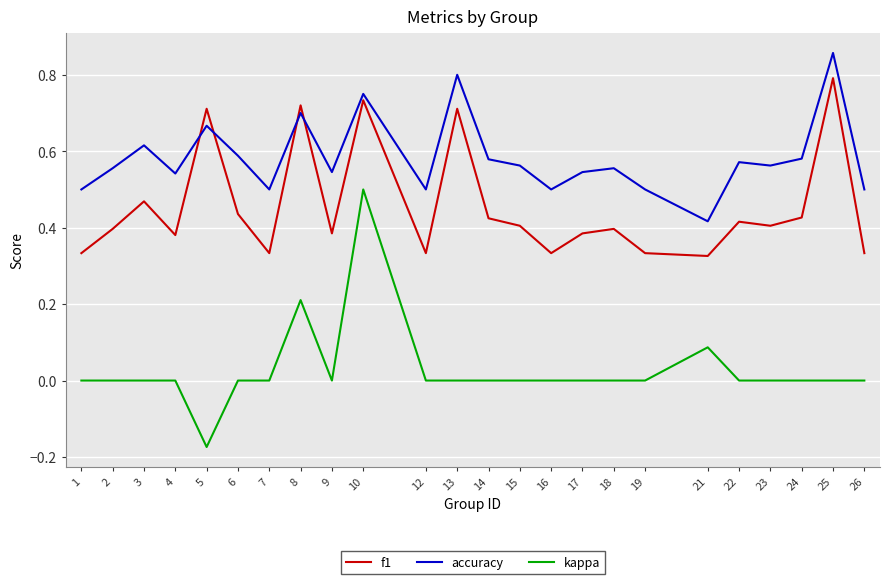

Which series has the largest range (max minus min)?

kappa